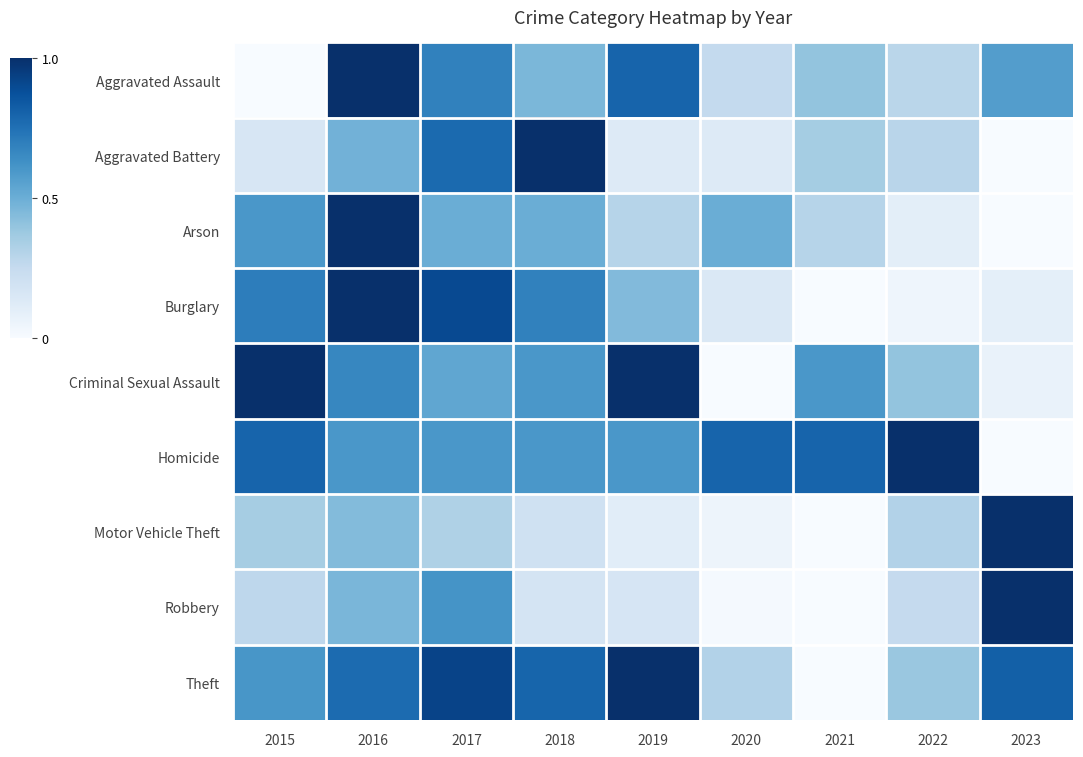

At how many categories does at least one series exceed 0?

9